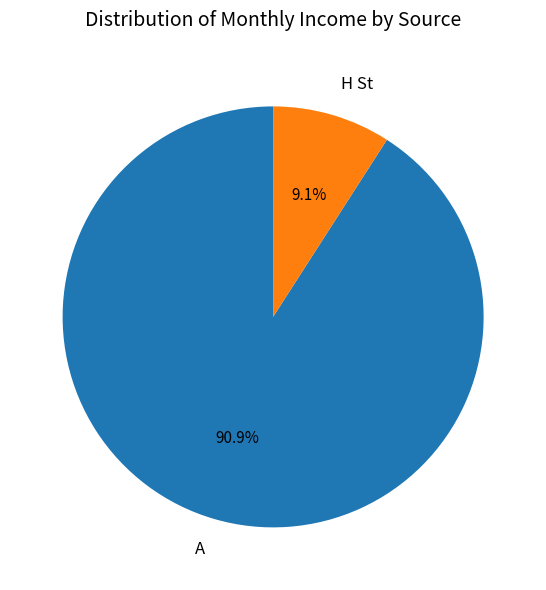

What percentage do H St and A together represent?

100.0%